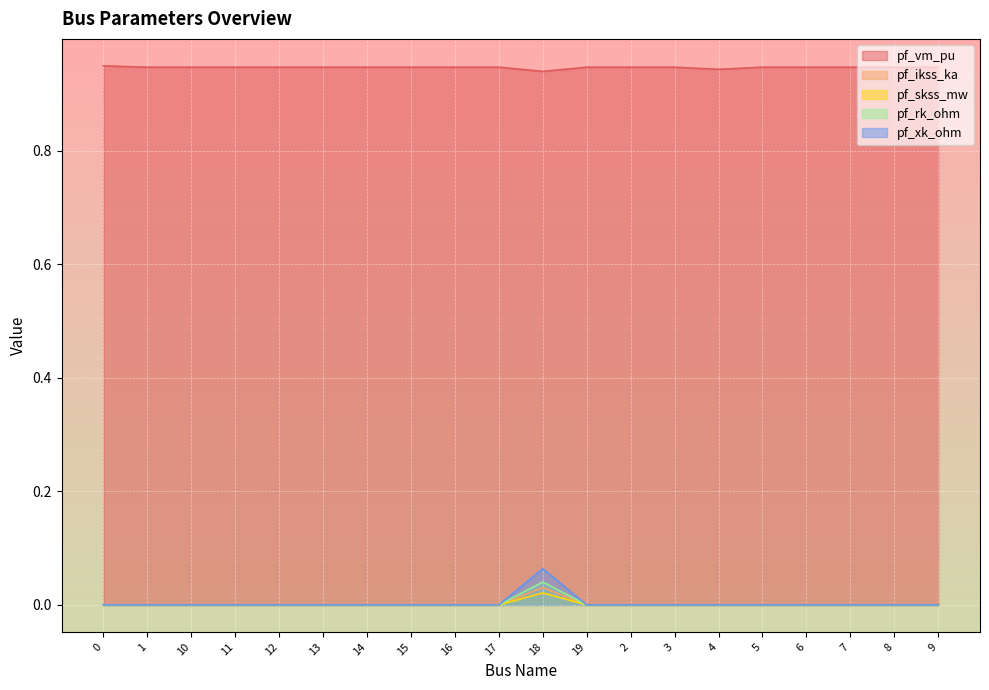

What is the greatest value displayed?

0.9